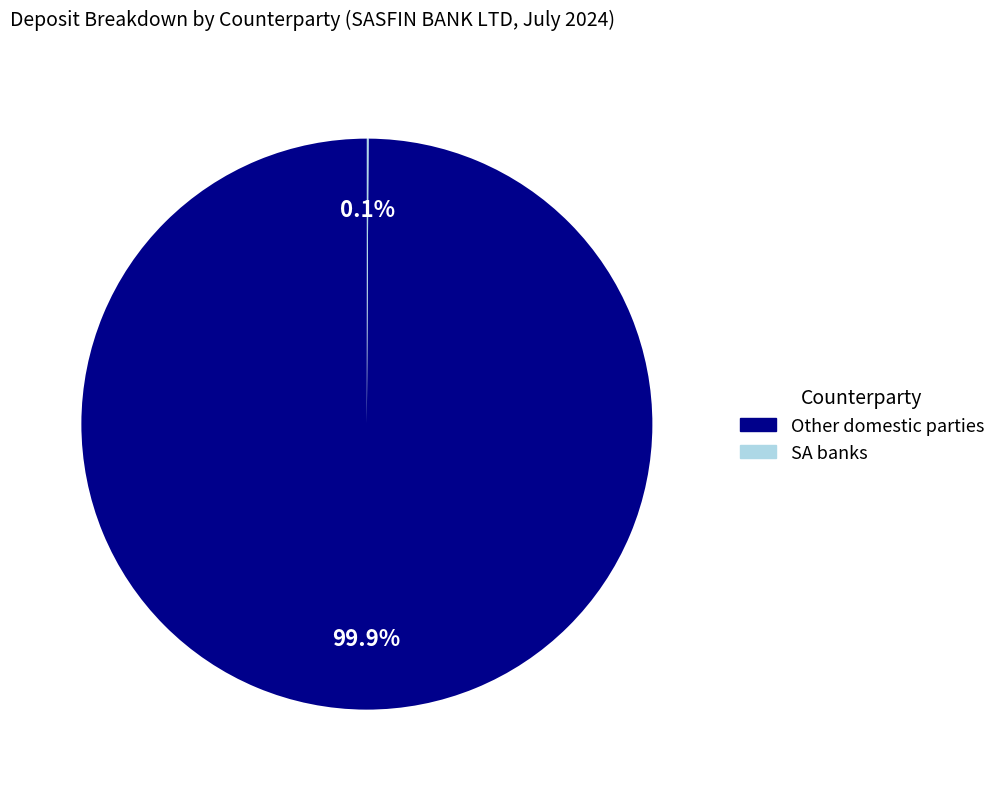

What portion of the pie excludes Other domestic parties?

0.1%